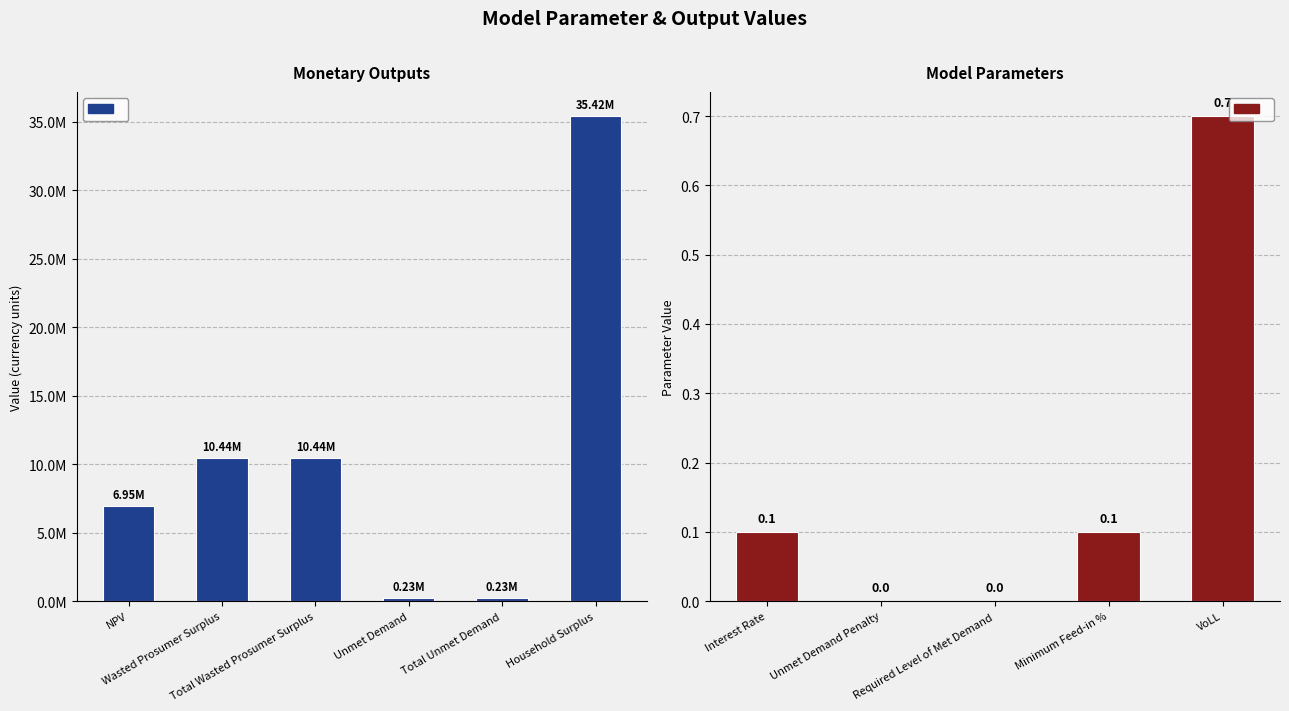

What is the sum of all values?

63704003.3